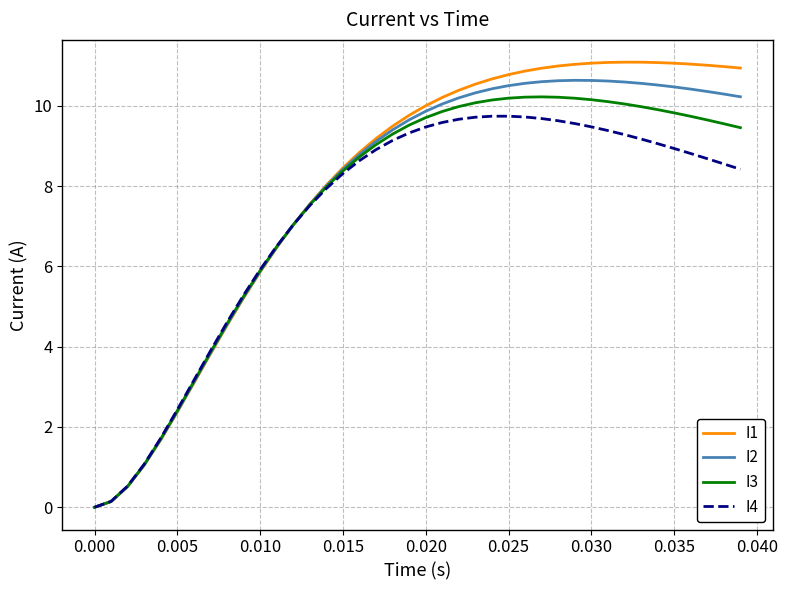

What is the maximum value for I3?

10.2